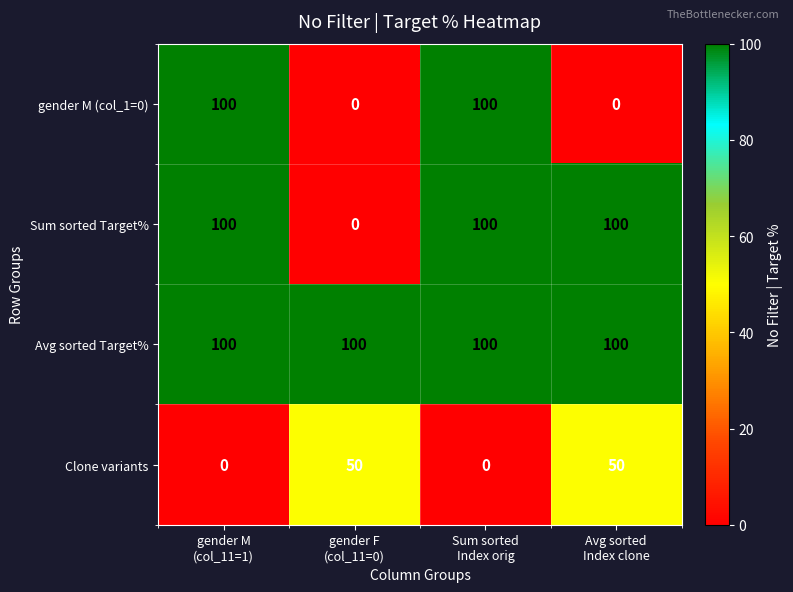

What is the sum of all Sum sorted Target% values?

300